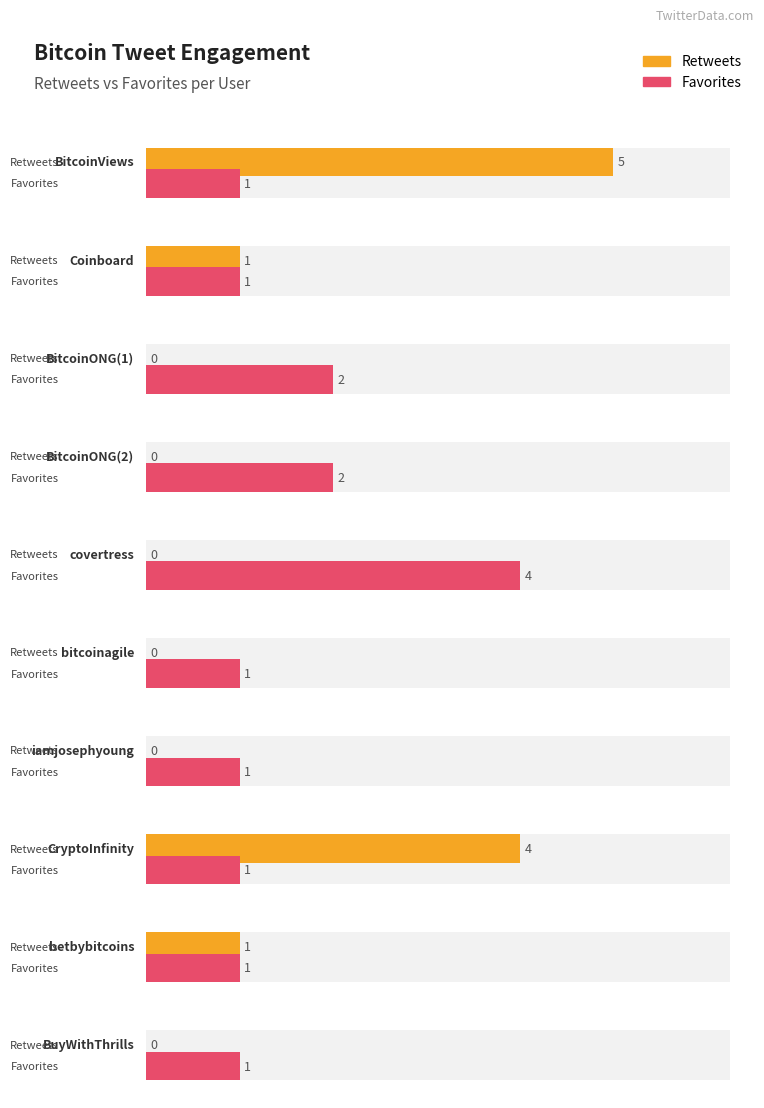

The value of favorites at BuyWithThrills is 2. True or false?

False